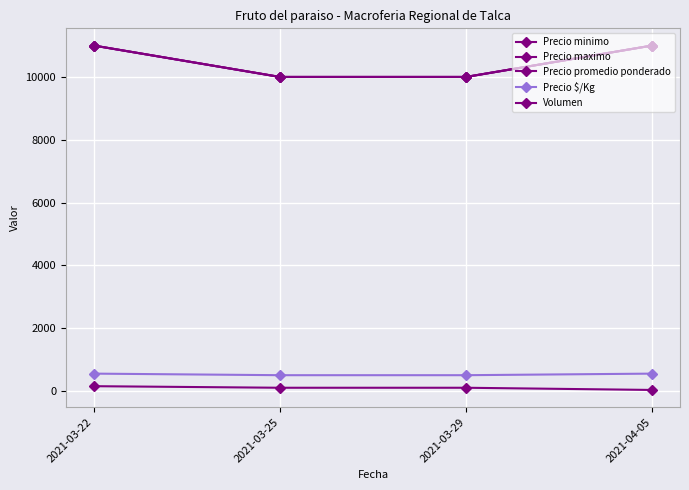

Is this an area chart (filled region under the line)?

No